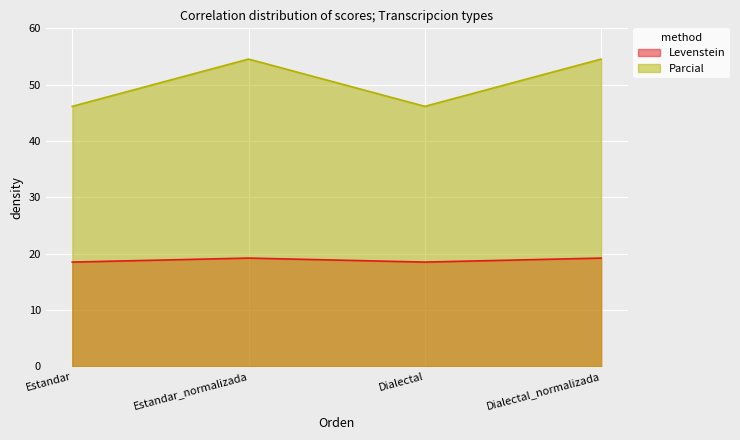

What is the greatest value displayed?

54.5